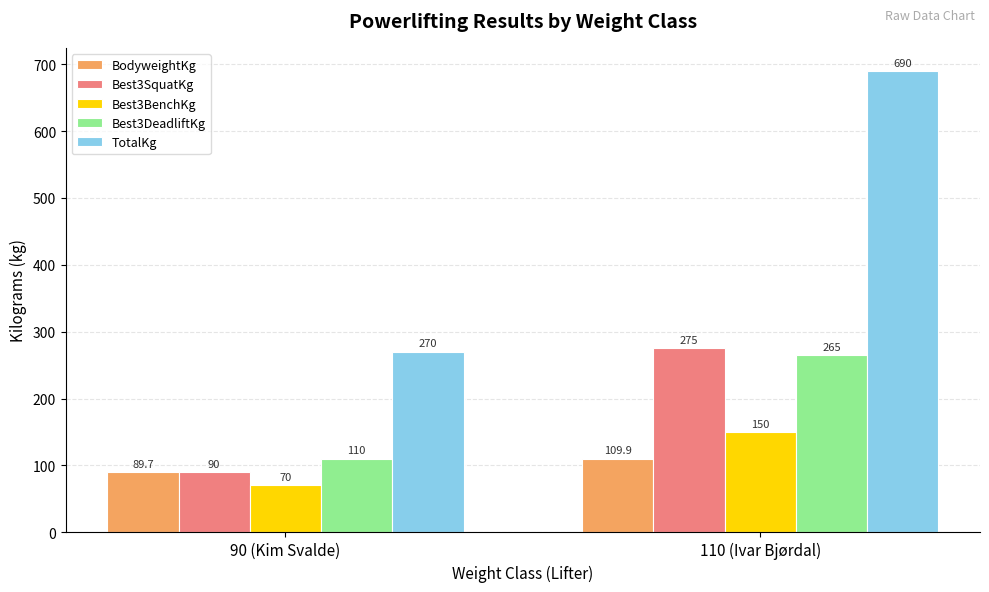

List the labels in order of Best3BenchKg value, largest first.

110 (Ivar Bjørdal), 90 (Kim Svalde)